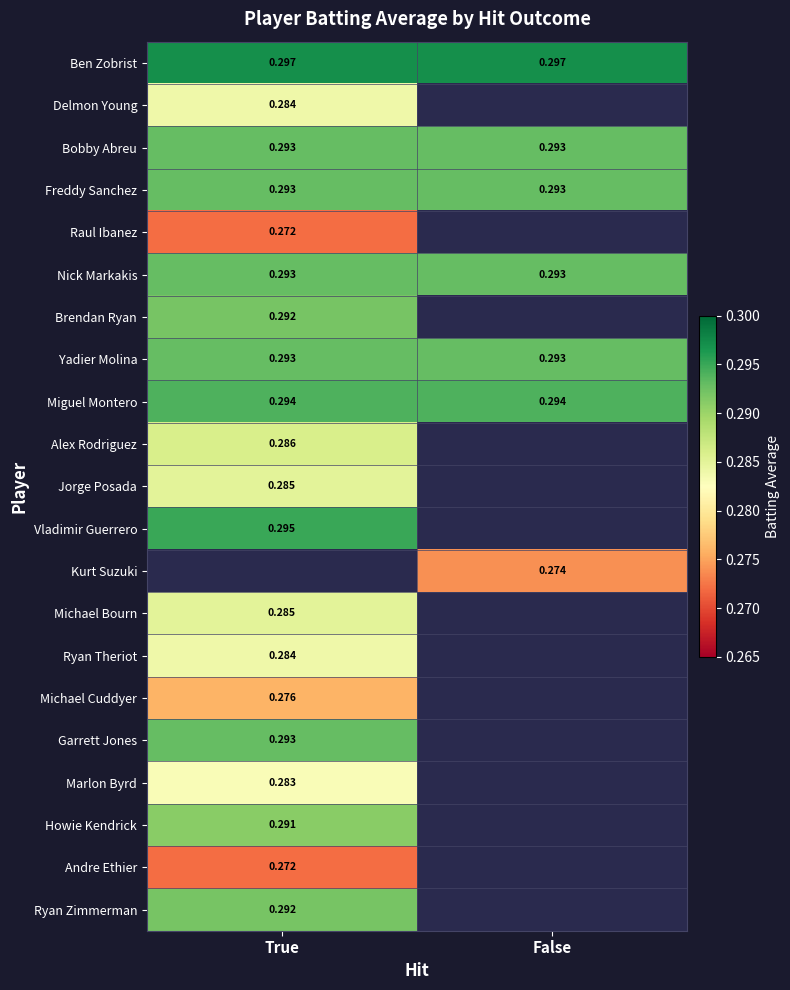

Rank the series by their maximum value, from highest to lowest.

Ben Zobrist, Vladimir Guerrero, Miguel Montero, Bobby Abreu, Freddy Sanchez, Nick Markakis, Yadier Molina, Kurt Suzuki, Garrett Jones, Brendan Ryan, Ryan Zimmerman, Howie Kendrick, Alex Rodriguez, Jorge Posada, Michael Bourn, Delmon Young, Ryan Theriot, Marlon Byrd, Michael Cuddyer, Raul Ibanez, Andre Ethier